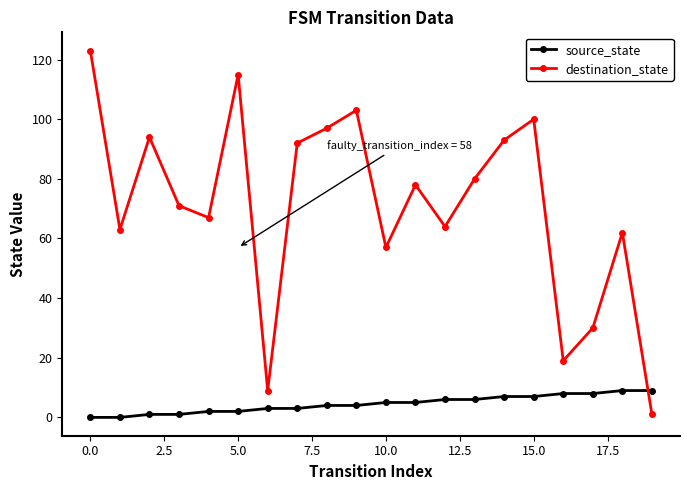

Count the number of categories in the chart.

20